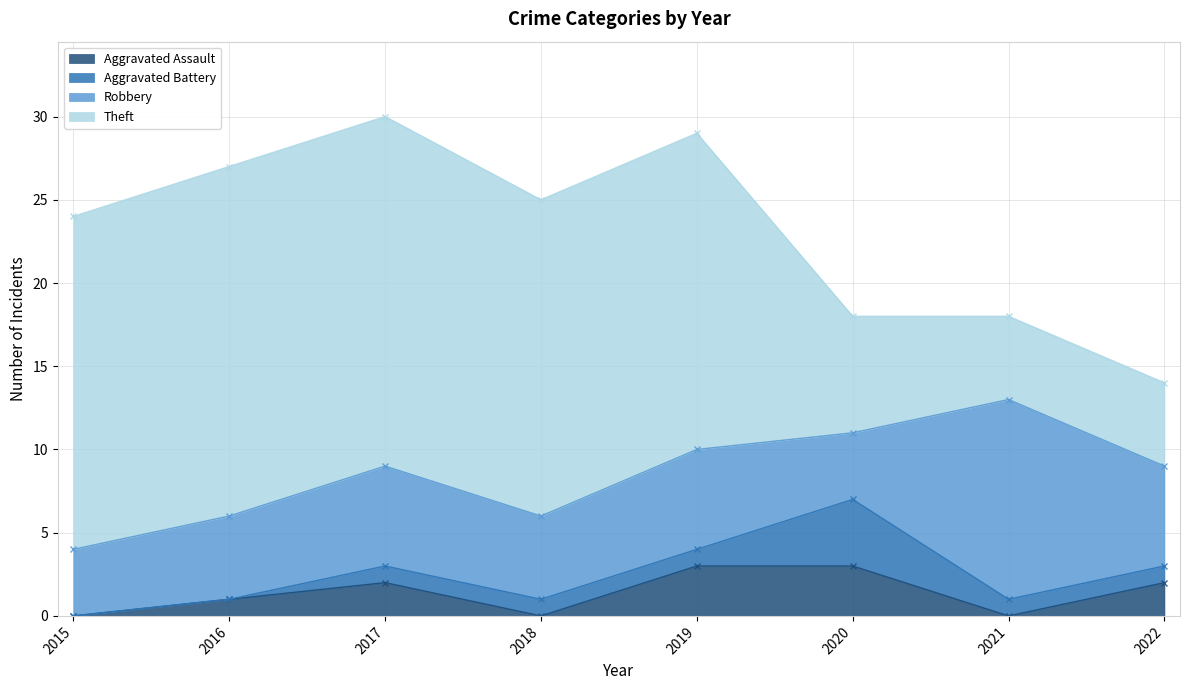

How many Robbery values are between 5 and 6?

5